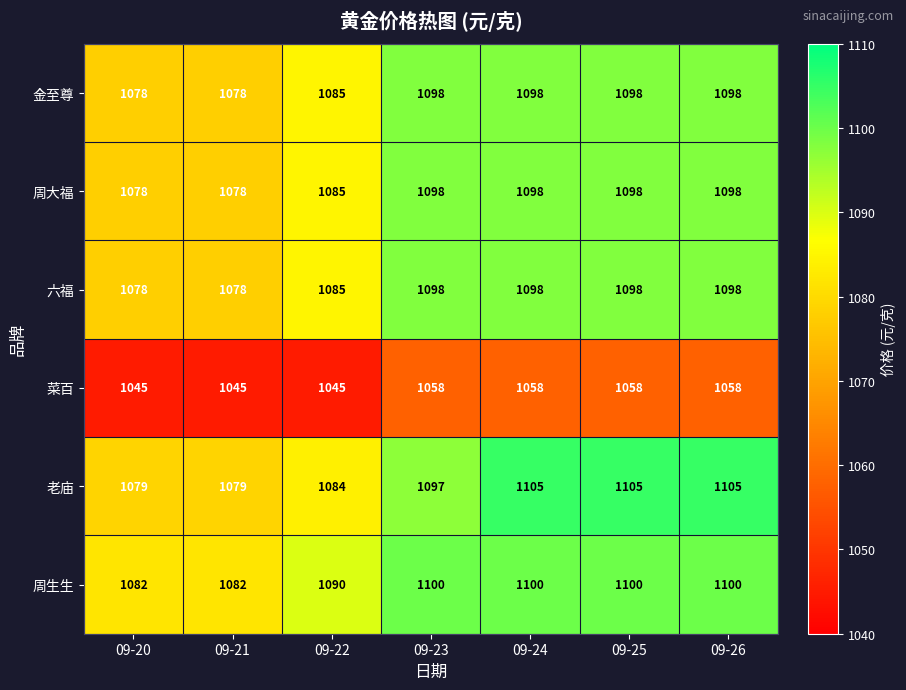

At how many categories does at least one series exceed 1103?

3